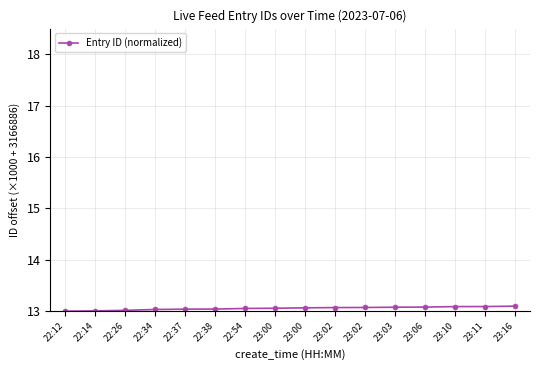

The chart shows a value of 20.3 at 22:37. True or false?

False